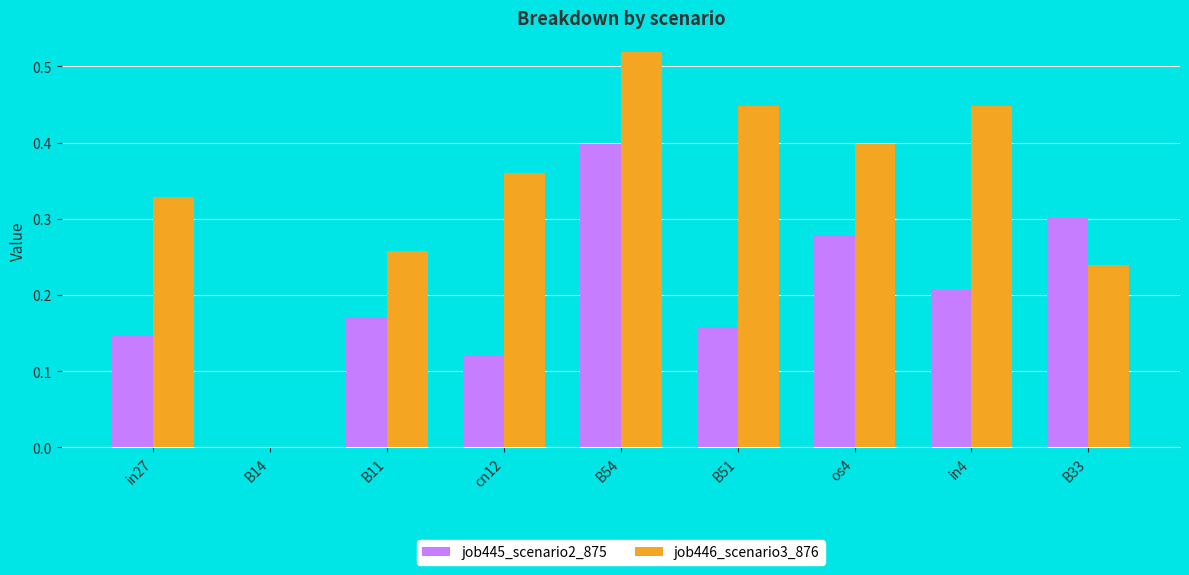

At which category is the sum across all series the highest?

B54